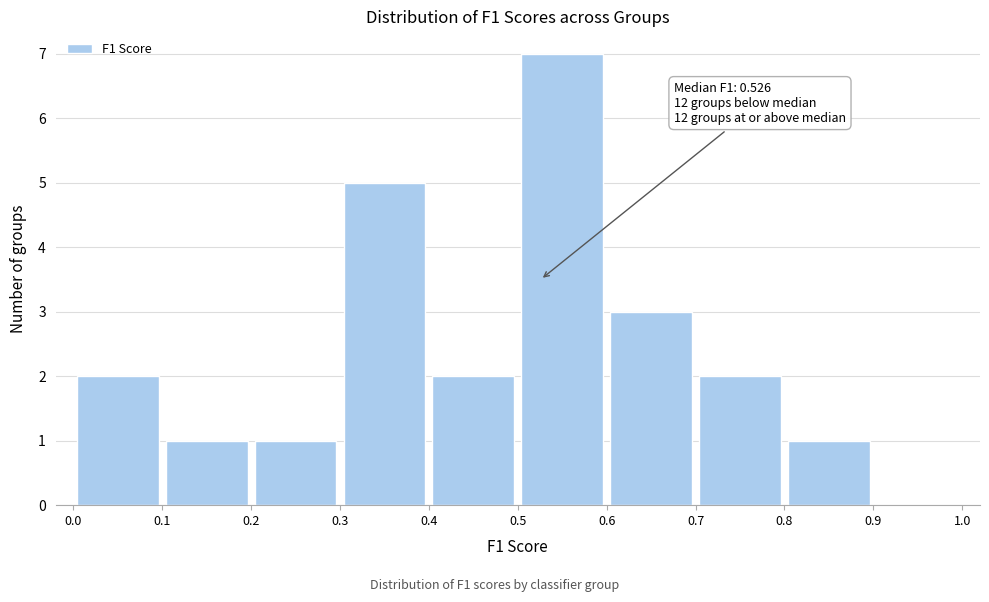

Over which range of the x-axis is the bar tallest?

0.5 to 0.6